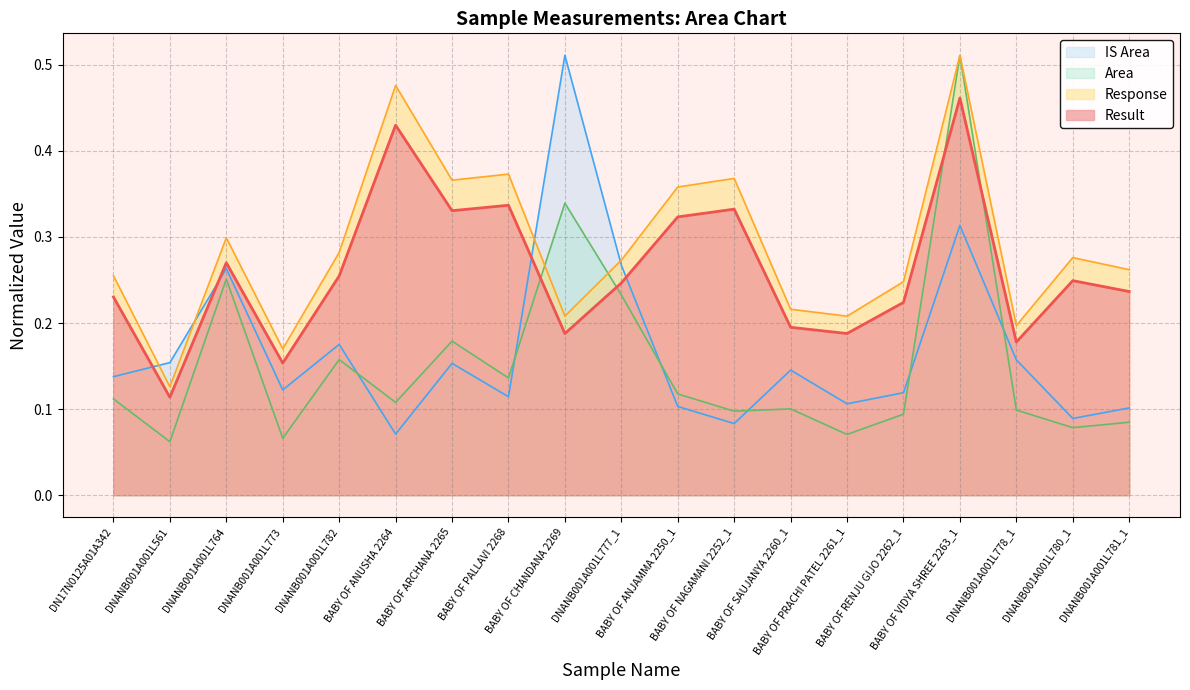

True or false: Area has a value of 0.3 at DNANB001A001L782.

False